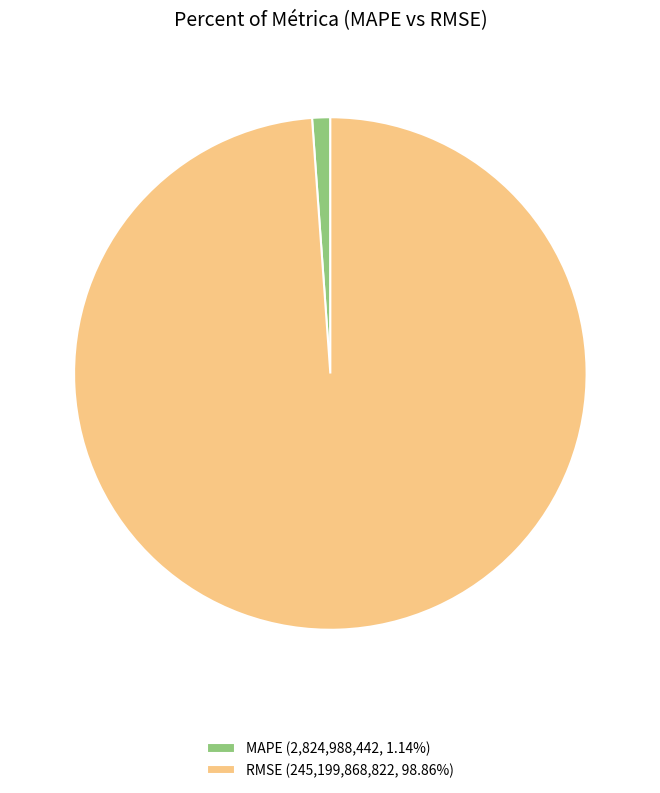

Does any single category account for the majority?

Yes